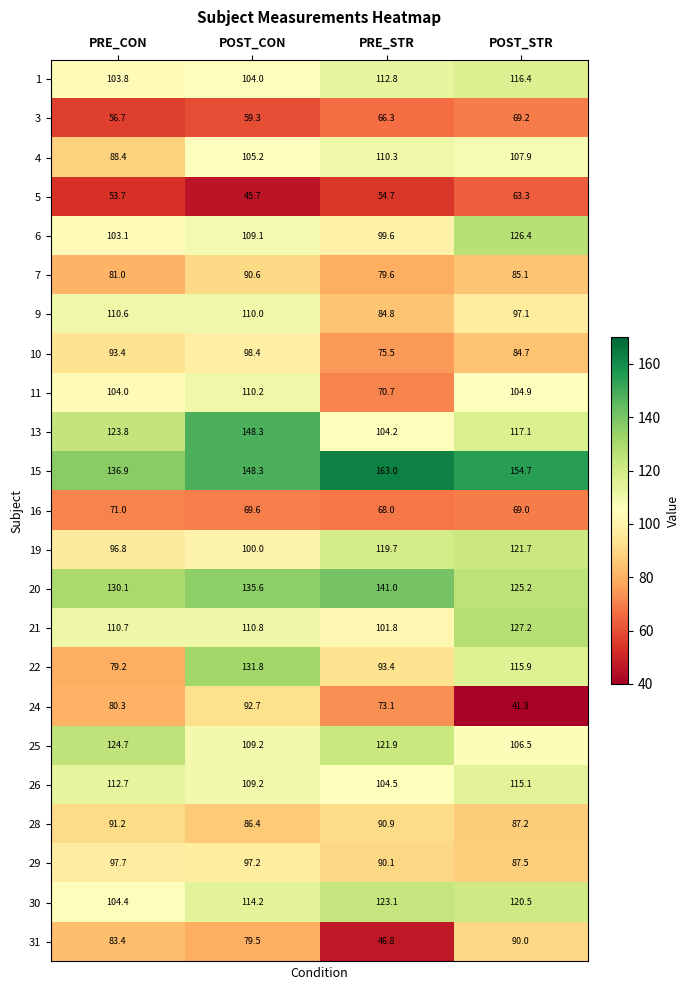

What is the difference between the second highest and minimum values in the 19 series?

22.9